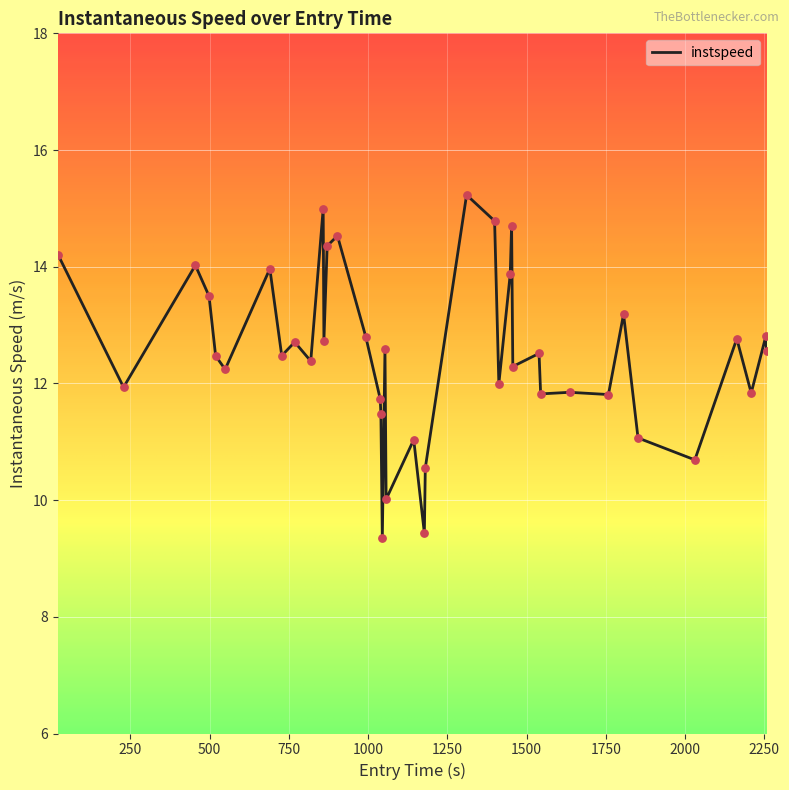

What is the difference between the maximum and minimum values?

5.9